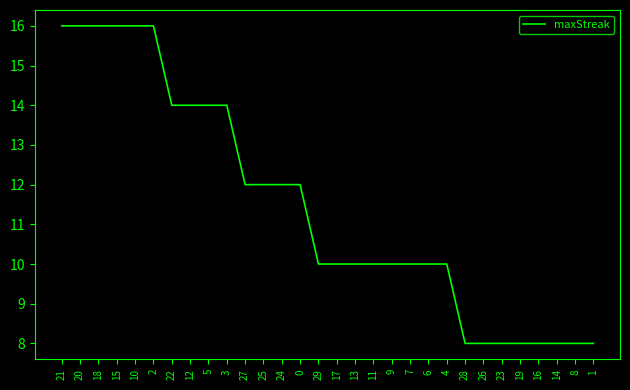

Reading right to left, extract all data points from this chart.

1=8	8=8	14=8	16=8	19=8	23=8	26=8	28=8	4=10	6=10	7=10	9=10	11=10	13=10	17=10	29=10	0=12	24=12	25=12	27=12	3=14	5=14	12=14	22=14	2=16	10=16	15=16	18=16	20=16	21=16